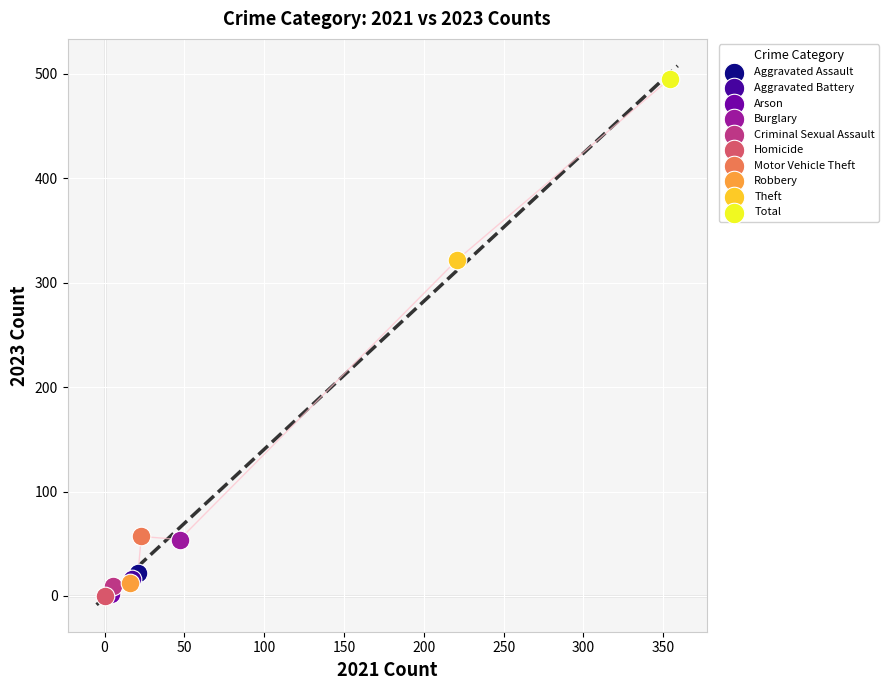

Which series contains the highest Y value?

Total